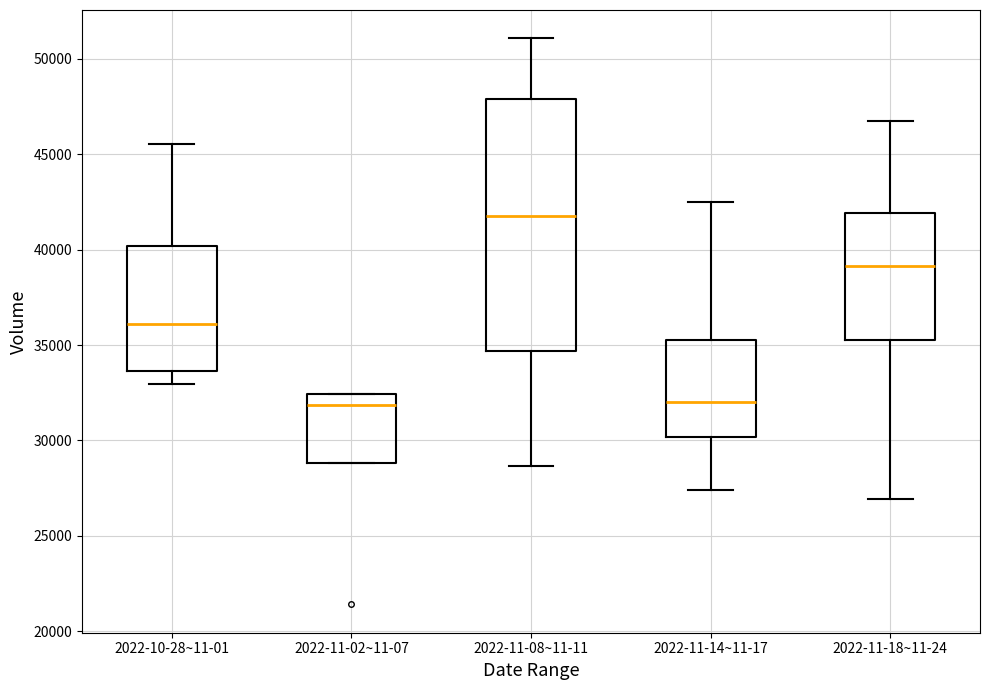

Reading left to right, read every box against the y-axis: the position of its median line, the range the box covers, and the ends of its whiskers. The values are not printed on the chart, so give them approximately, as read against the axis.

2022-10-28~11-01: median 36000, box 33500 to 40000, whiskers 33000 to 45500
2022-11-02~11-07: median 32000, box 29000 to 32500, whiskers 29000 to 32500
2022-11-08~11-11: median 42000, box 34500 to 48000, whiskers 28500 to 51000
2022-11-14~11-17: median 32000, box 30000 to 35500, whiskers 27500 to 42500
2022-11-18~11-24: median 39000, box 35000 to 42000, whiskers 27000 to 46500